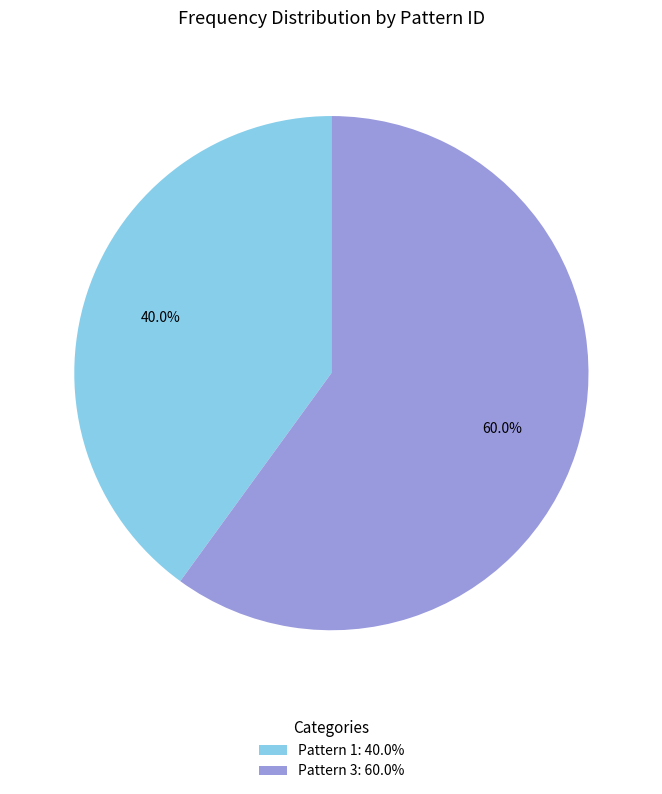

Is Pattern 3 the majority of the pie?

Yes